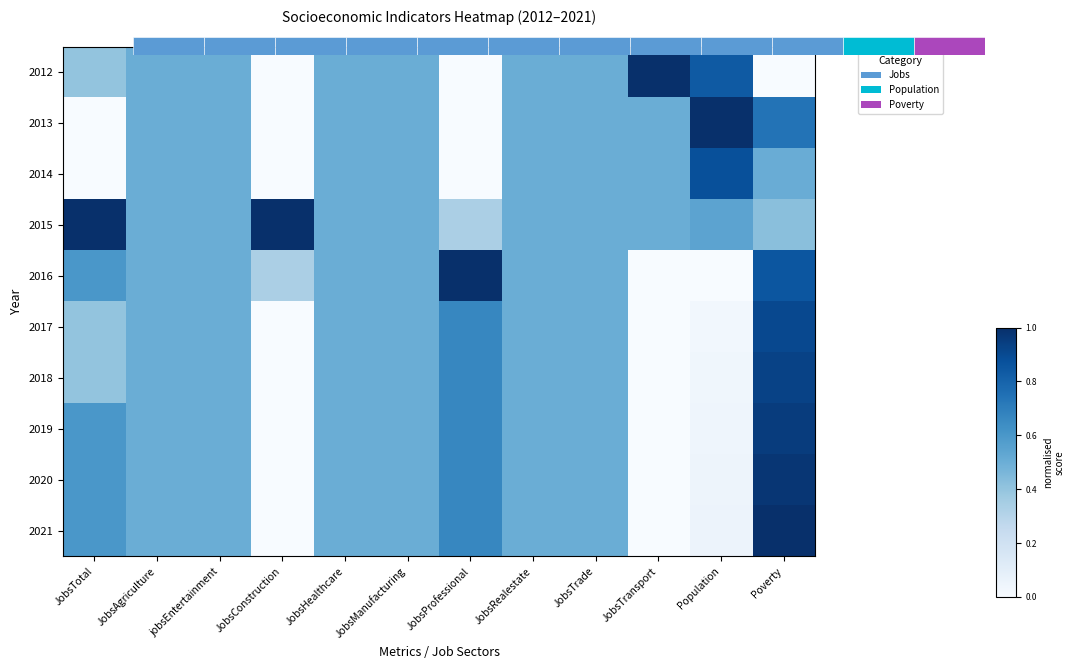

Between JobsTransport and Population, which is larger?

JobsTransport